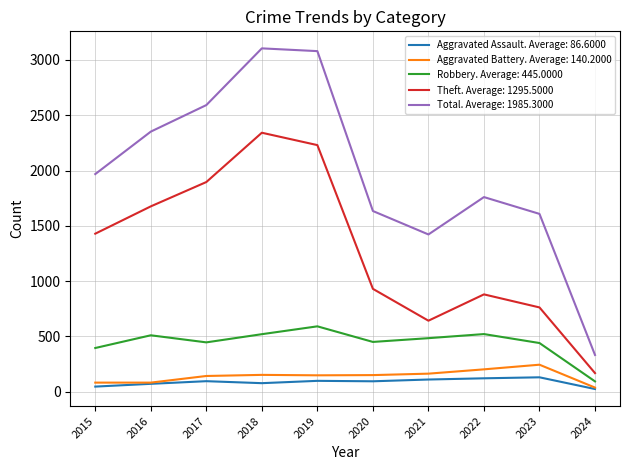

What is the spread (max minus min) of values at 2023?

1478